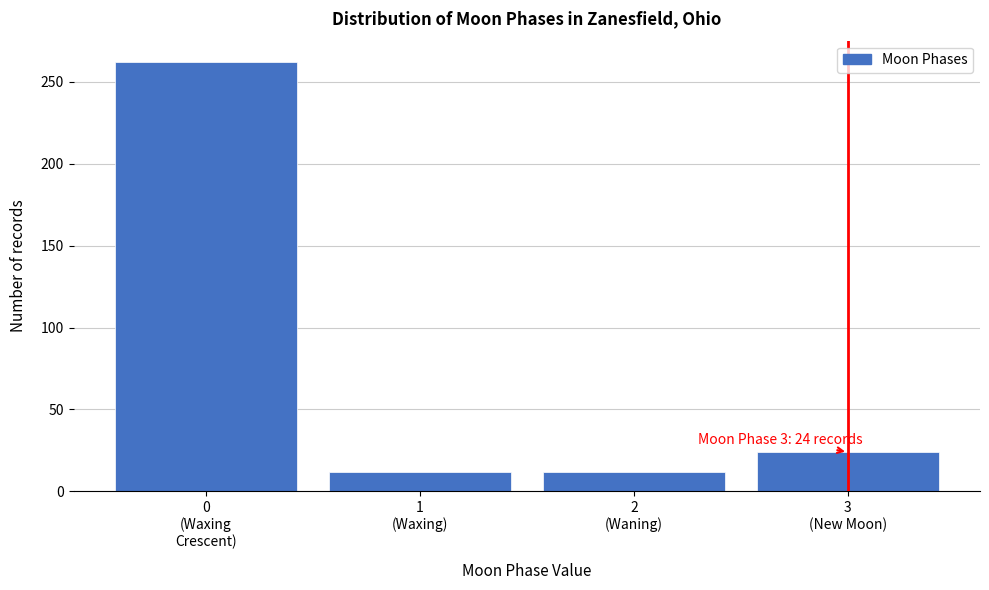

Reading left to right, what are all the values shown in this chart?

262	12	12	24